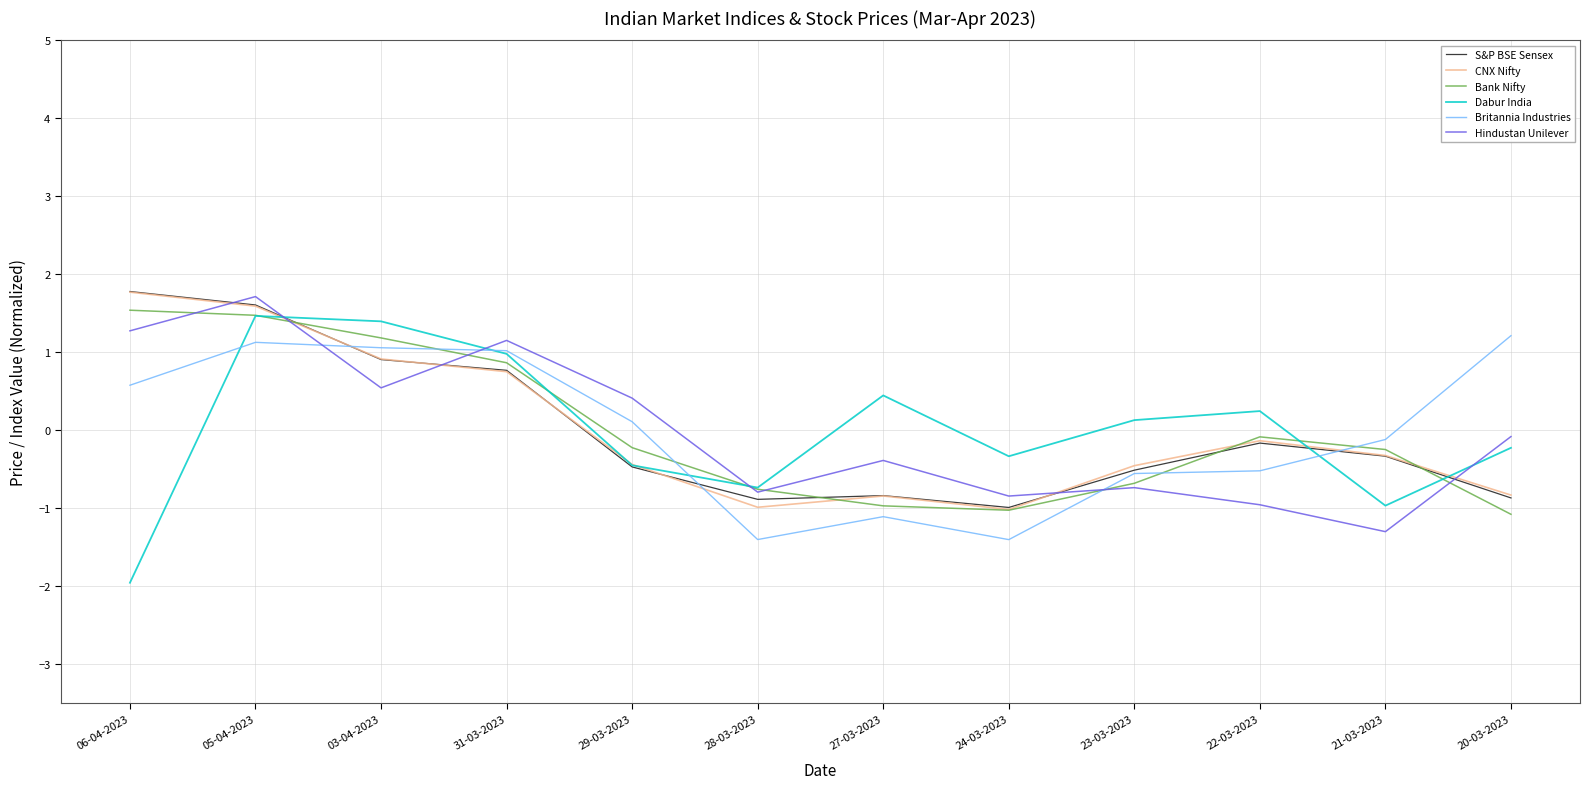

What is the difference between the highest and lowest values at 22-03-2023?

1.2